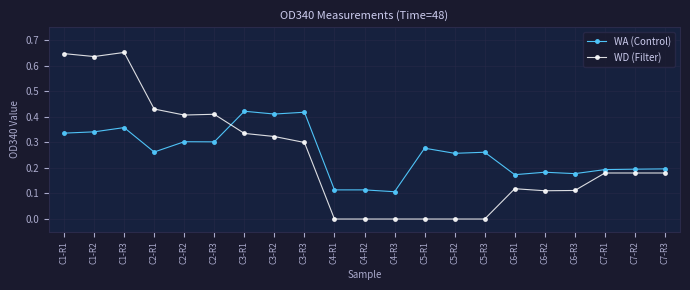

Count the number of data series in this chart.

2